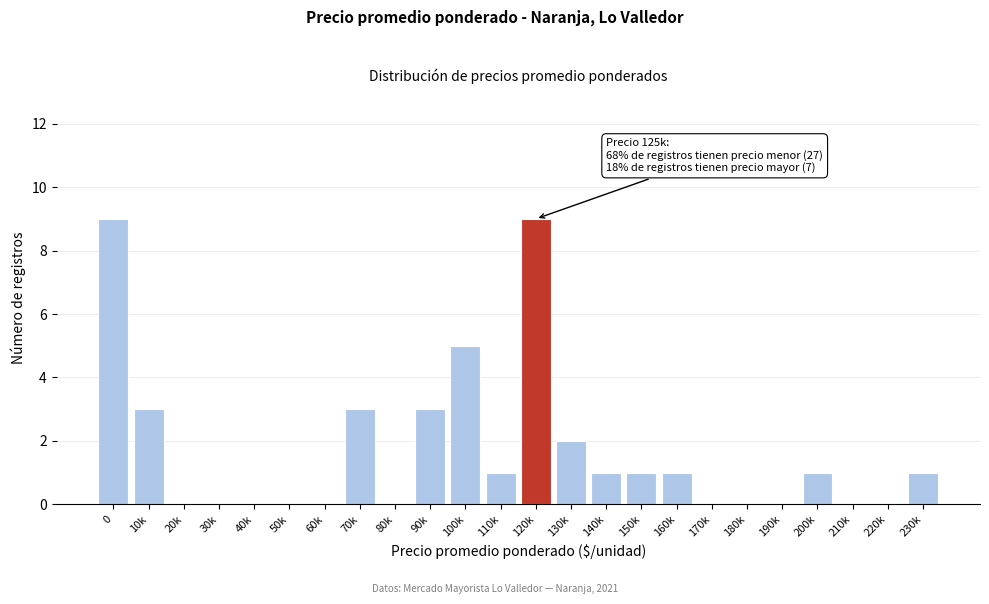

Reading right to left, extract all data points from this chart.

230k=1	220k=0	210k=0	200k=1	190k=0	180k=0	170k=0	160k=1	150k=1	140k=1	130k=2	120k=9	110k=1	100k=5	90k=3	80k=0	70k=3	60k=0	50k=0	40k=0	30k=0	20k=0	10k=3	0=9